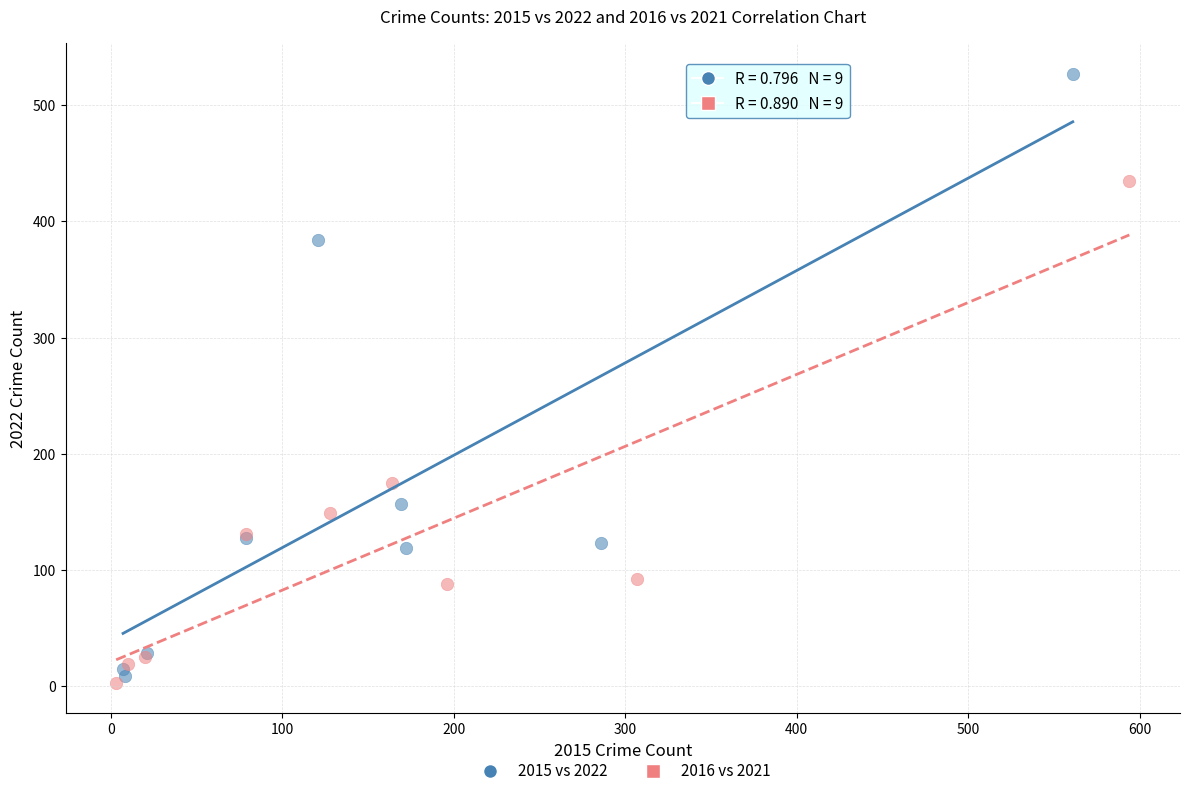

What are all the series names shown in the legend?

2015 vs 2022, 2016 vs 2021